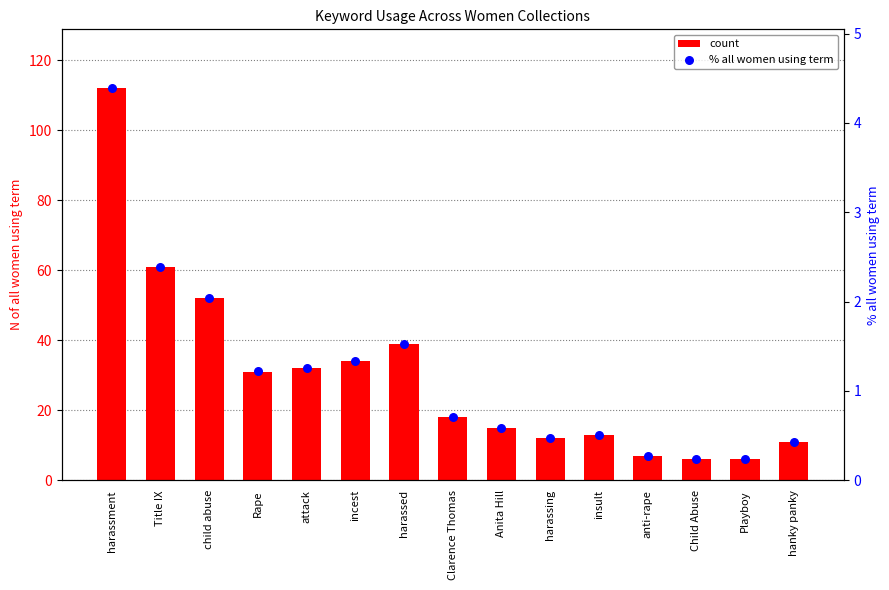

Which series reaches the minimum Y coordinate?

% all women using term